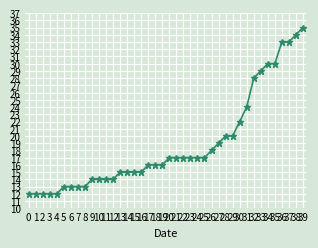

Does the chart display data point markers on the line(s)?

Yes